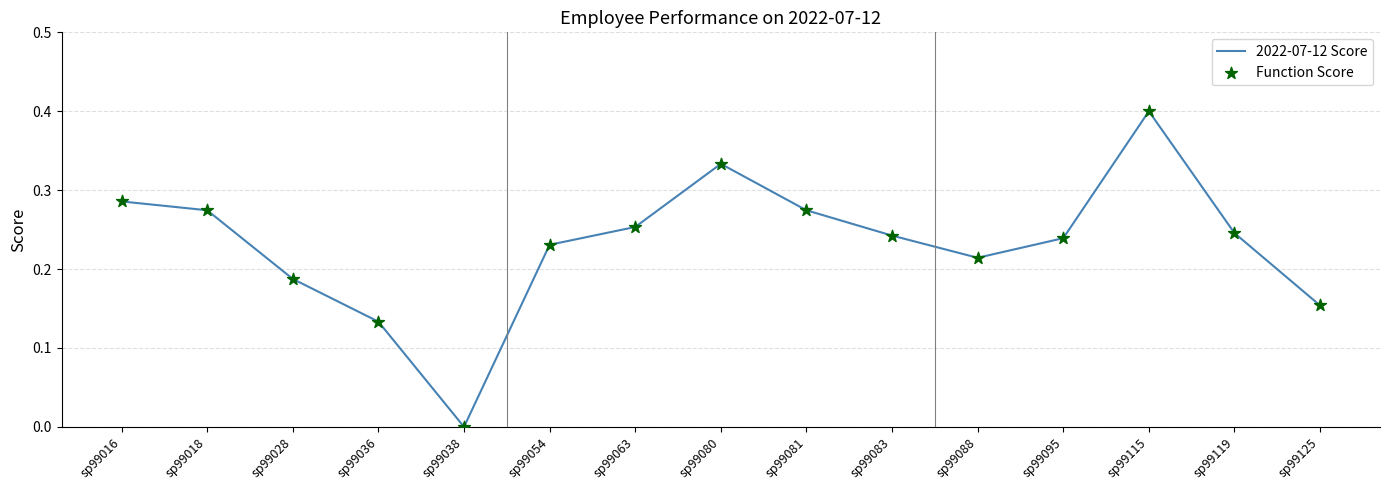

Which label corresponds to the smallest value in the chart?

sp99038